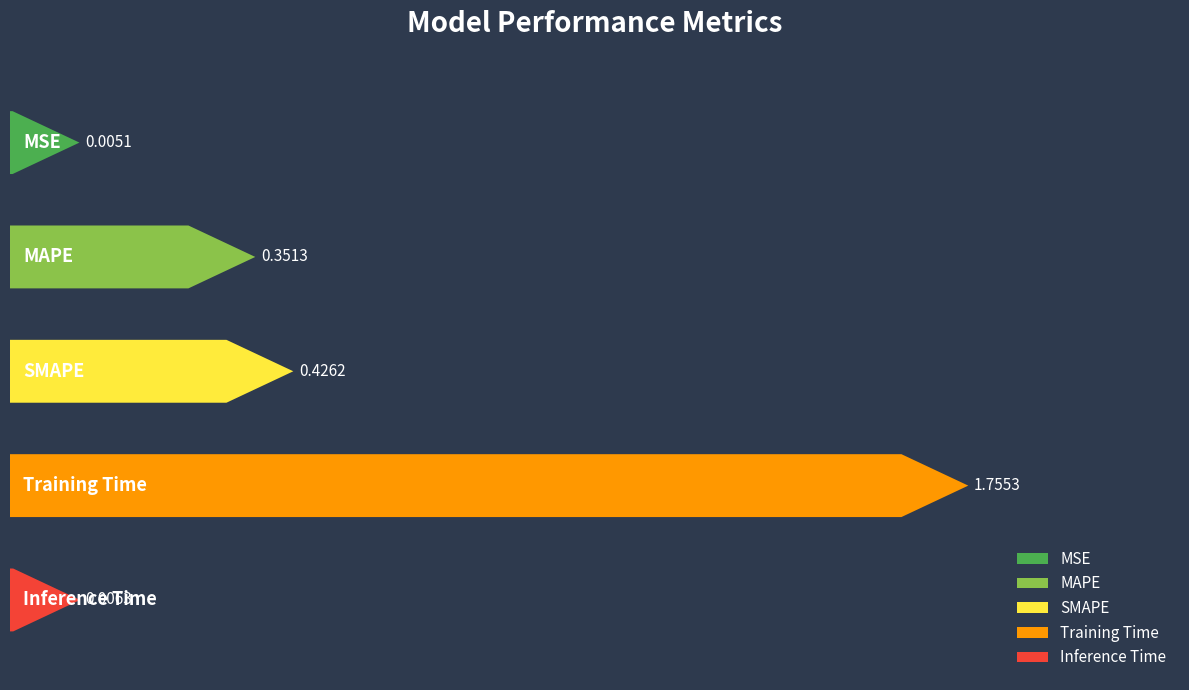

What is the greatest value displayed?

1.8